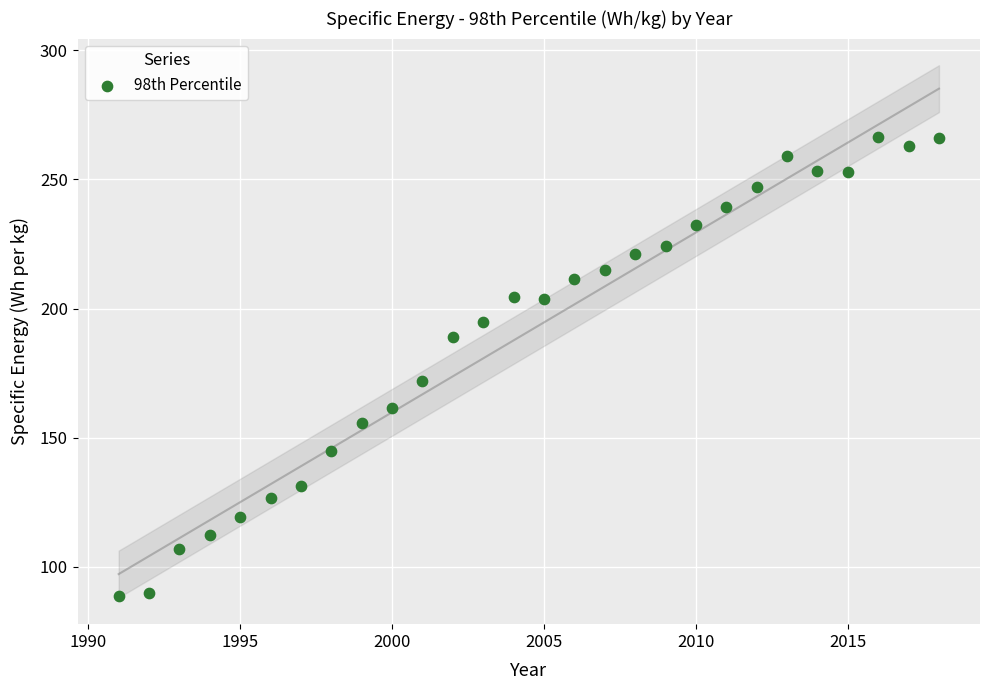

What Y value in the scatter plot is closest to 177?

172.0